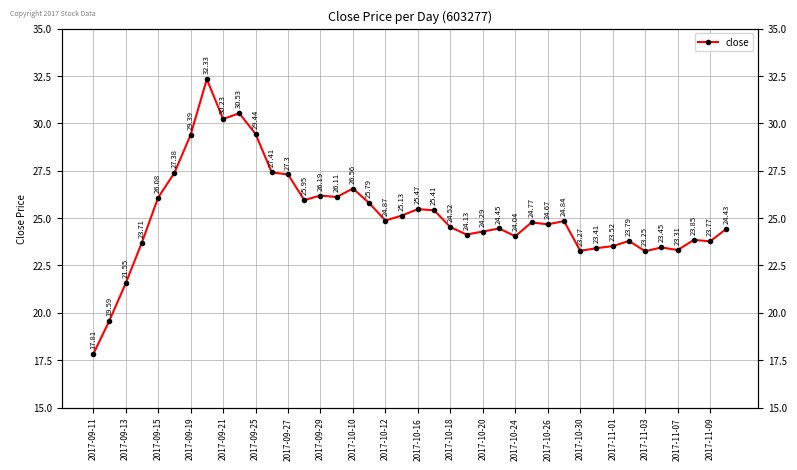

What is the smallest value displayed?

17.8